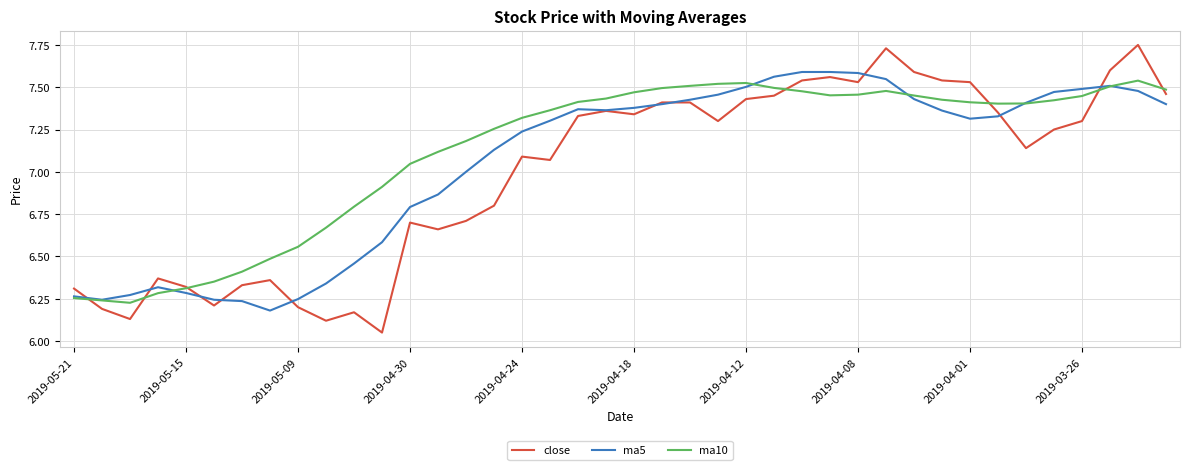

Which series has the widest spread of values?

close